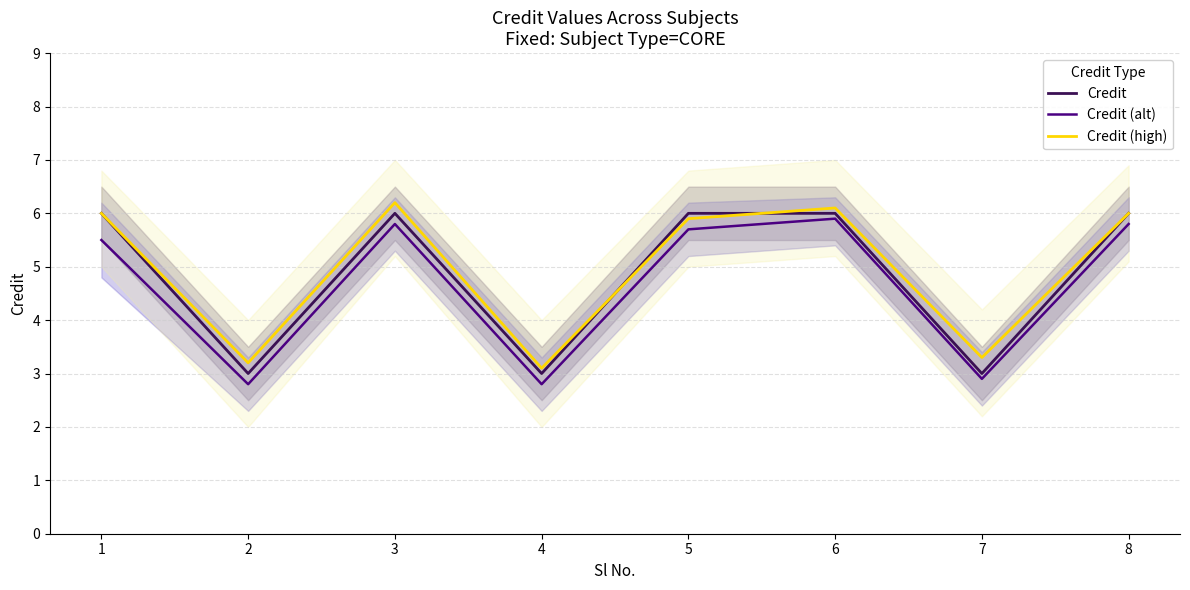

How many distinct data groups are displayed?

3